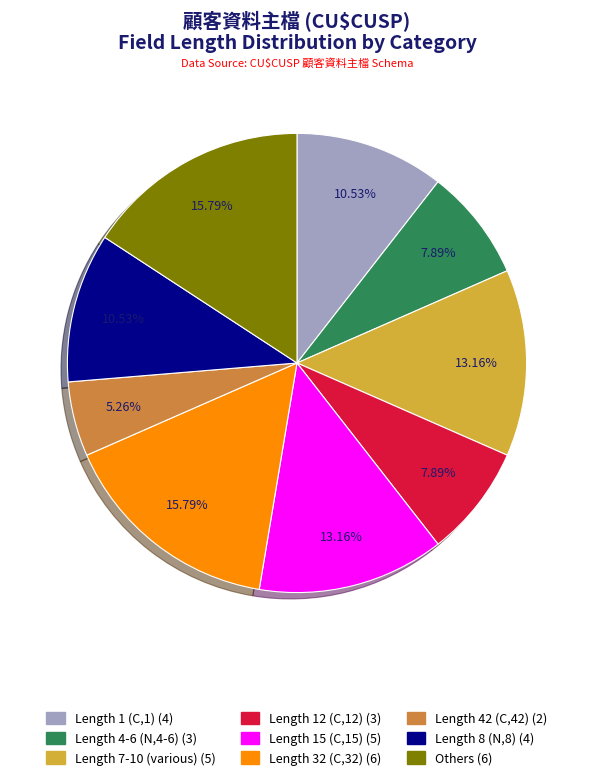

Does any single category account for the majority?

No